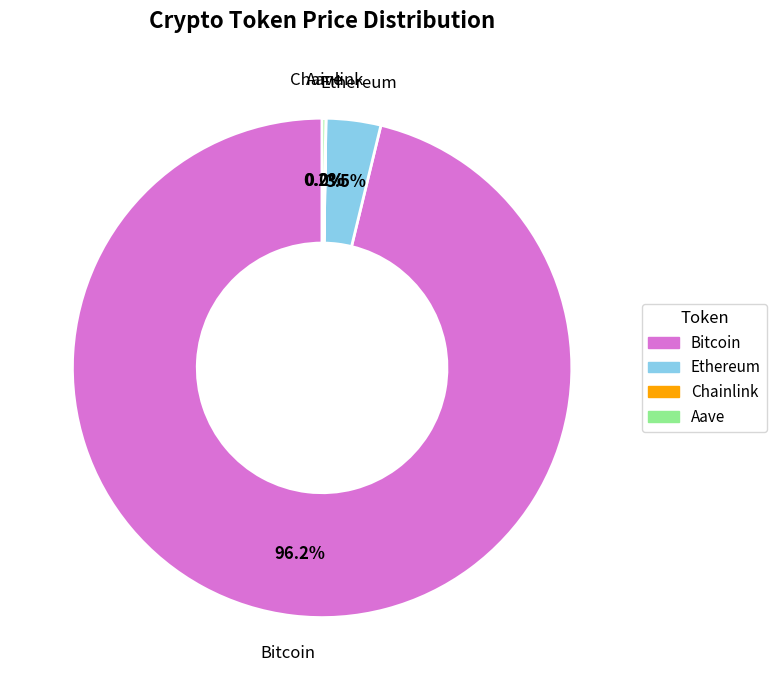

Which slice represents more than half of the pie?

Bitcoin